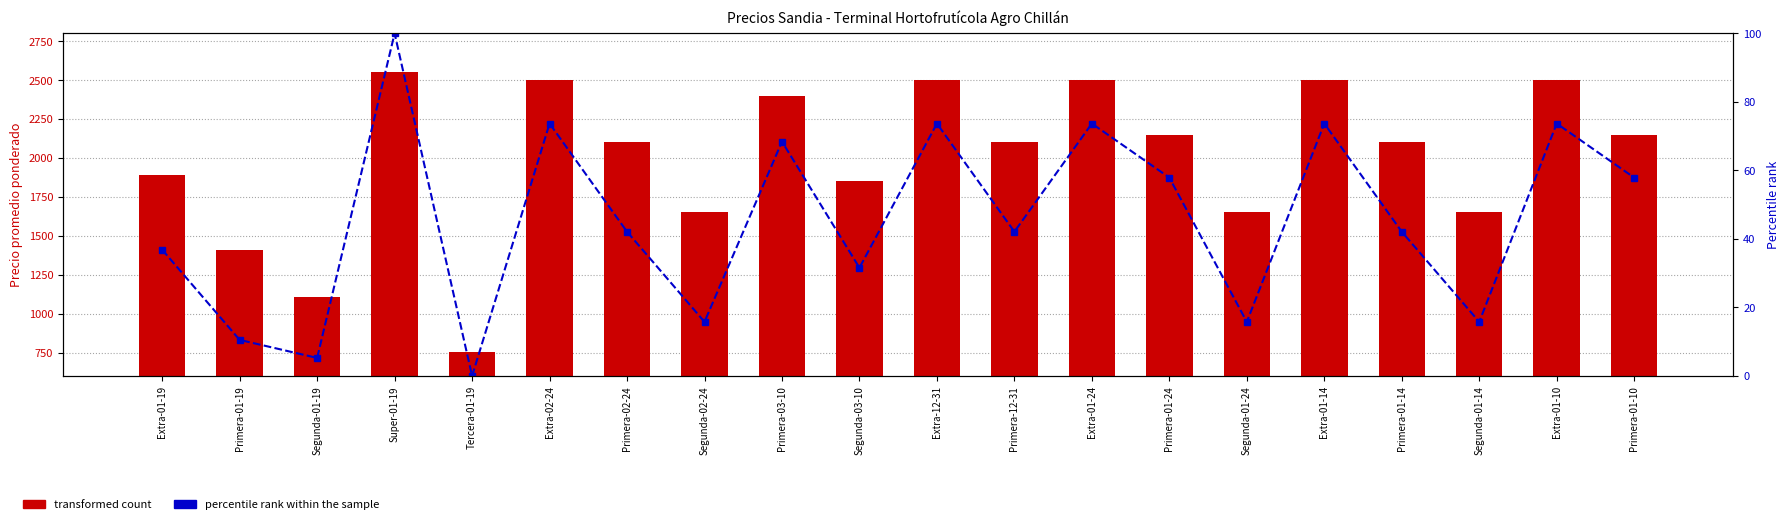

What position from the right is Primera-01-10?

1